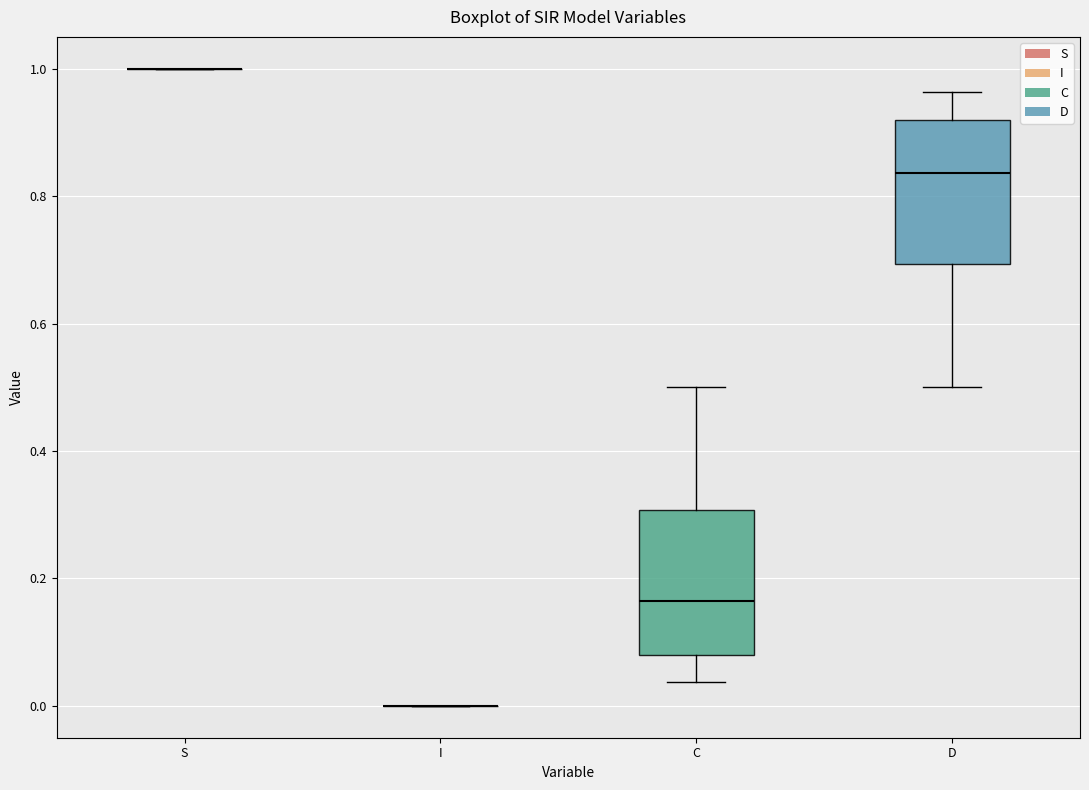

Reading left to right, read every box against the y-axis: the position of its median line, the range the box covers, and the ends of its whiskers. The values are not printed on the chart, so give them approximately, as read against the axis.

S: box collapsed to a line at 1.00, whiskers 1.00 to 1.00
I: box collapsed to a line at 0.00, whiskers 0.00 to 0.00
C: median 0.16, box 0.08 to 0.30, whiskers 0.04 to 0.50
D: median 0.84, box 0.70 to 0.92, whiskers 0.50 to 0.96